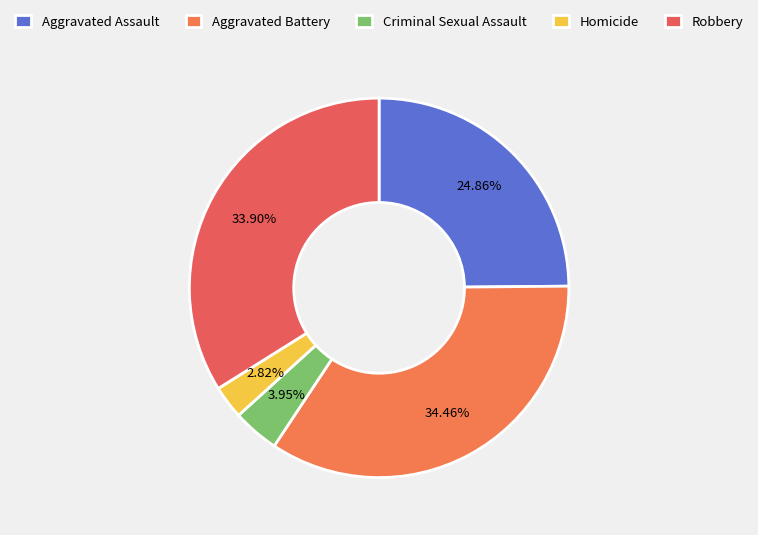

What is the smallest slice in the pie chart?

Homicide